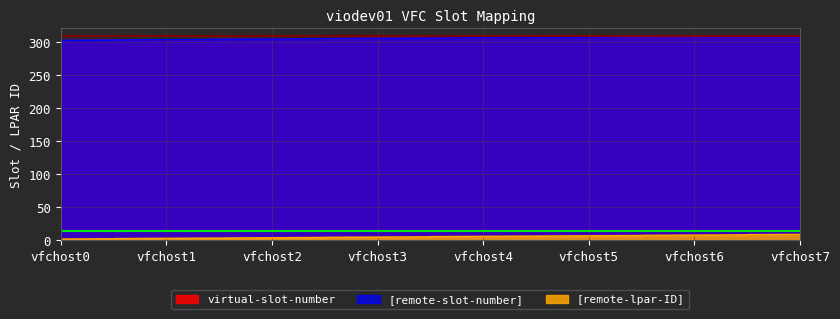

What is the difference between the maximum and second lowest values in the [remote-slot-number] series?

6